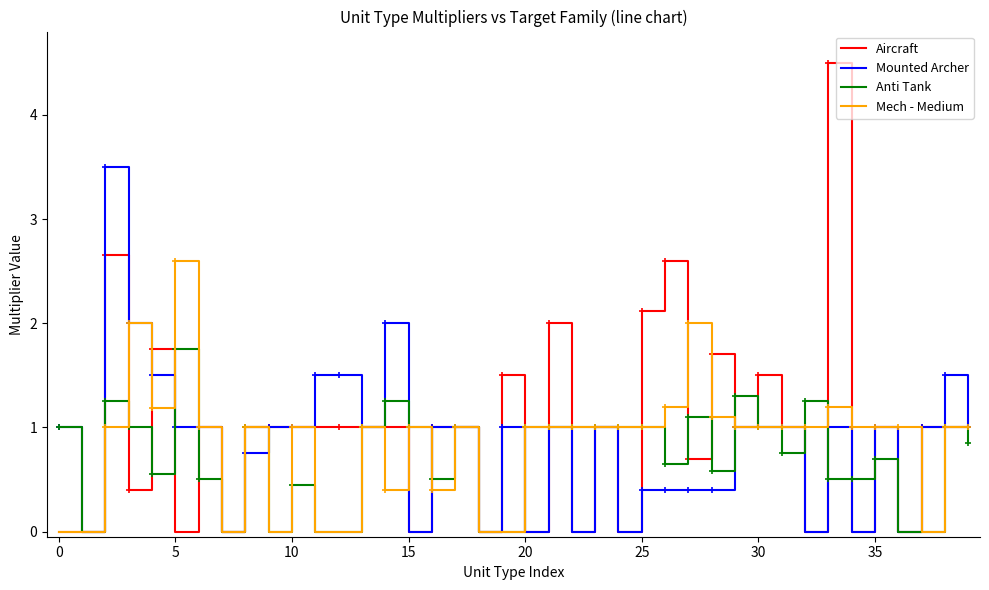

Rank the series by their maximum value, from highest to lowest.

Aircraft, Mounted Archer, Mech - Medium, Anti Tank